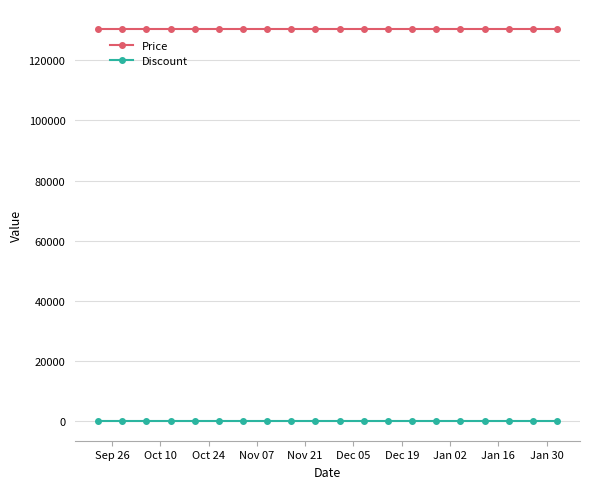

Rank the series by their average value, from highest to lowest.

Price, Discount